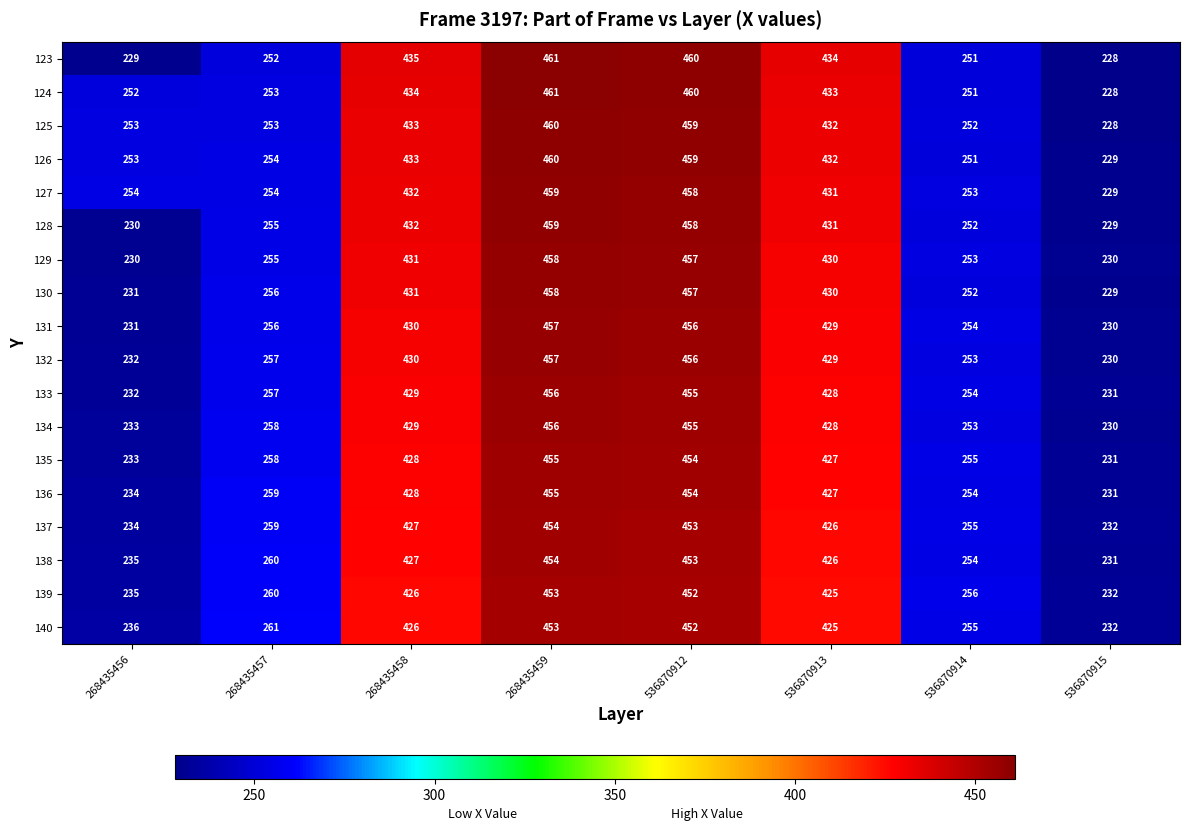

How many categories are shown in the chart?

8